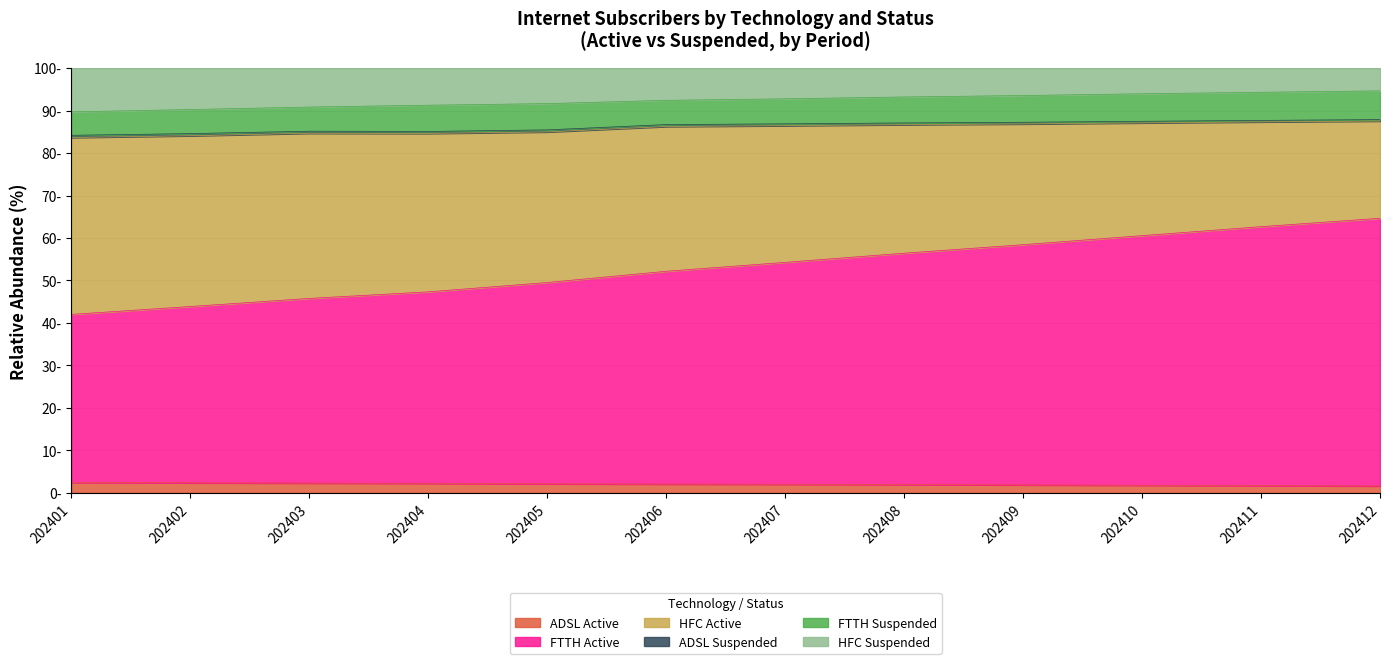

Does the chart have visible grid lines?

Yes